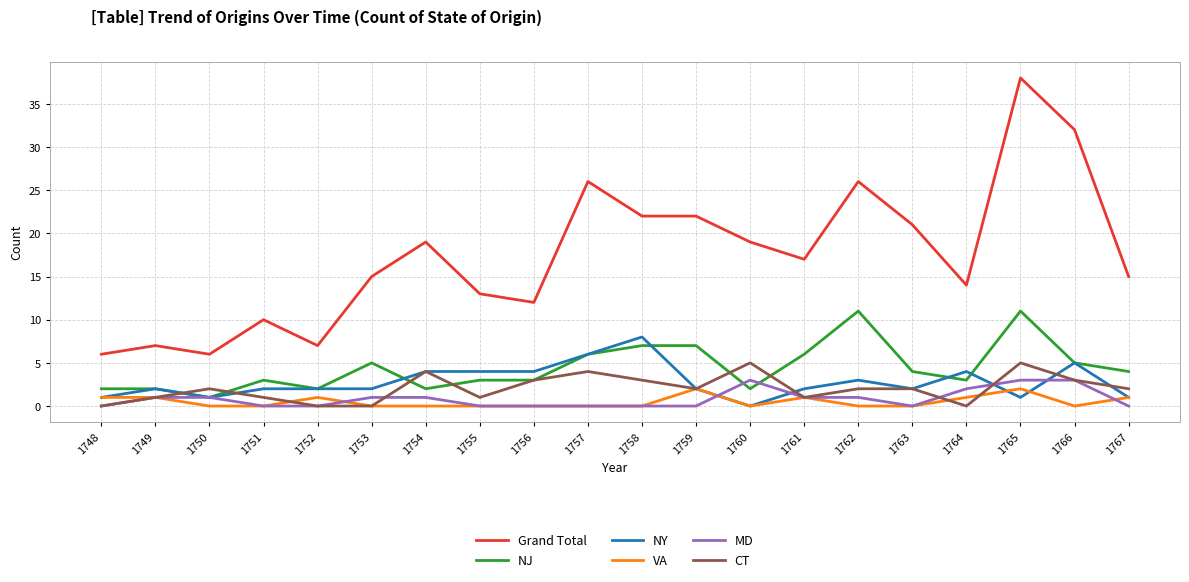

Between 1748 and 1765, which series saw the biggest shift?

Grand Total